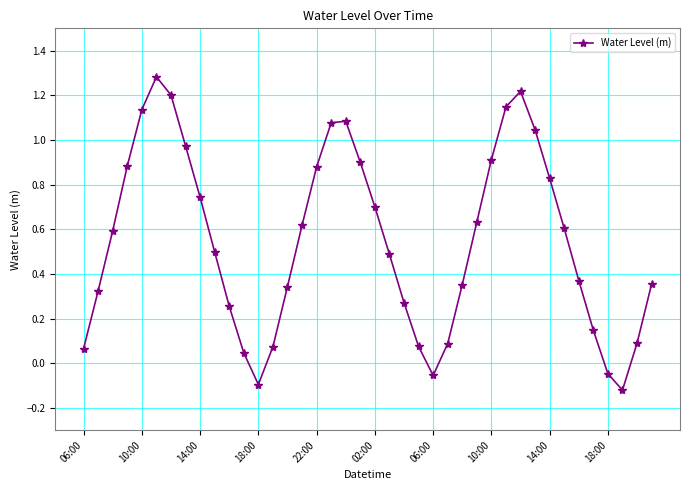

What is the difference between the maximum and minimum values?

1.4